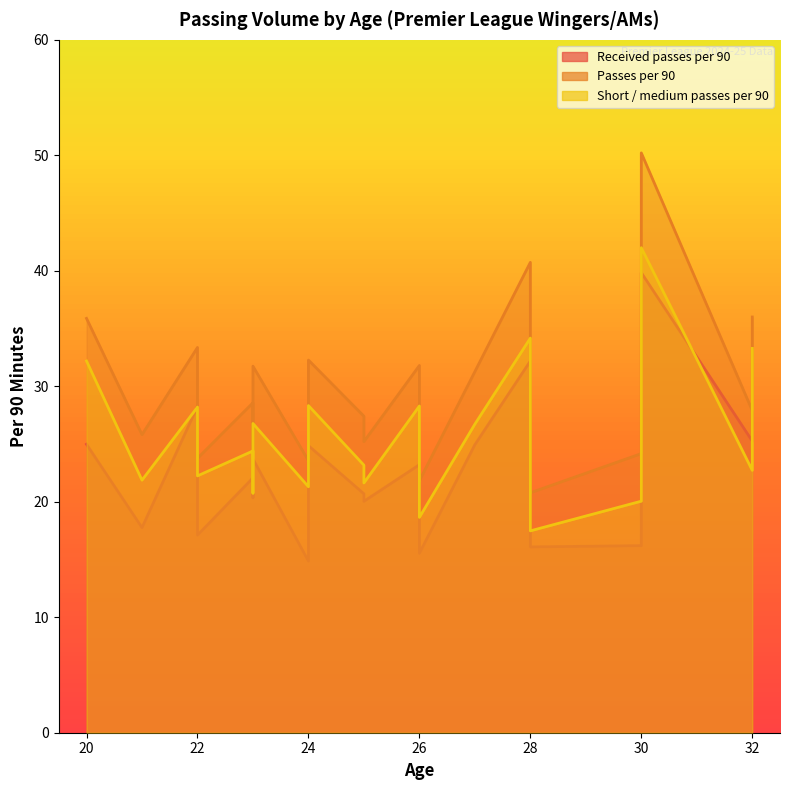

True or false: Received passes per 90 and Passes per 90 cross at least once.

False